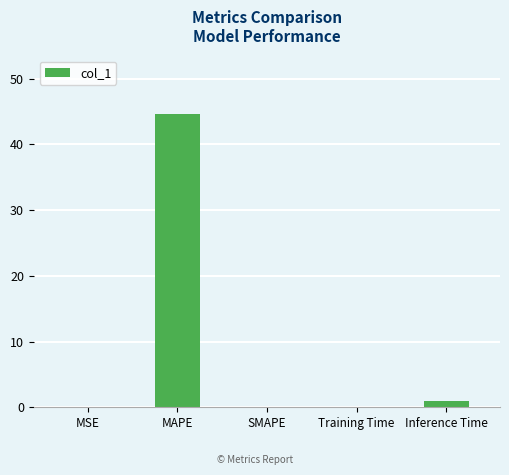

At which category does the chart reach its peak across all series?

MAPE